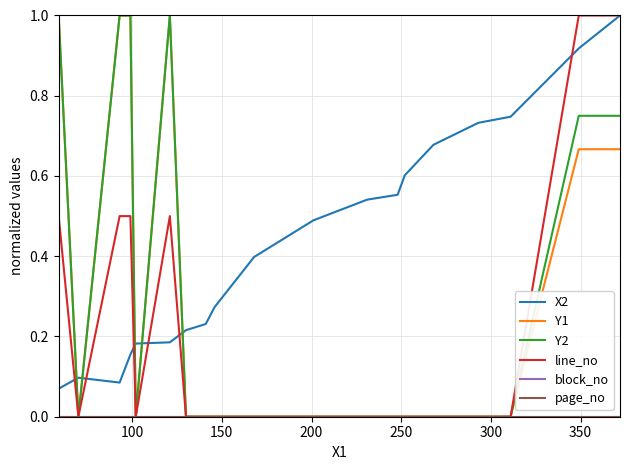

True or false: Y2 and line_no intersect in this chart.

False